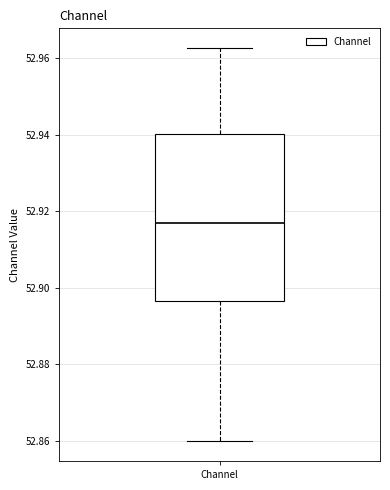

Read this box plot against the y-axis: the position of the median line, the range covered by the box, and the ends of both whiskers. The values are not printed on the chart, so give them approximately, as read against the axis.

median 52.916, box 52.896 to 52.940, whiskers 52.860 to 52.962